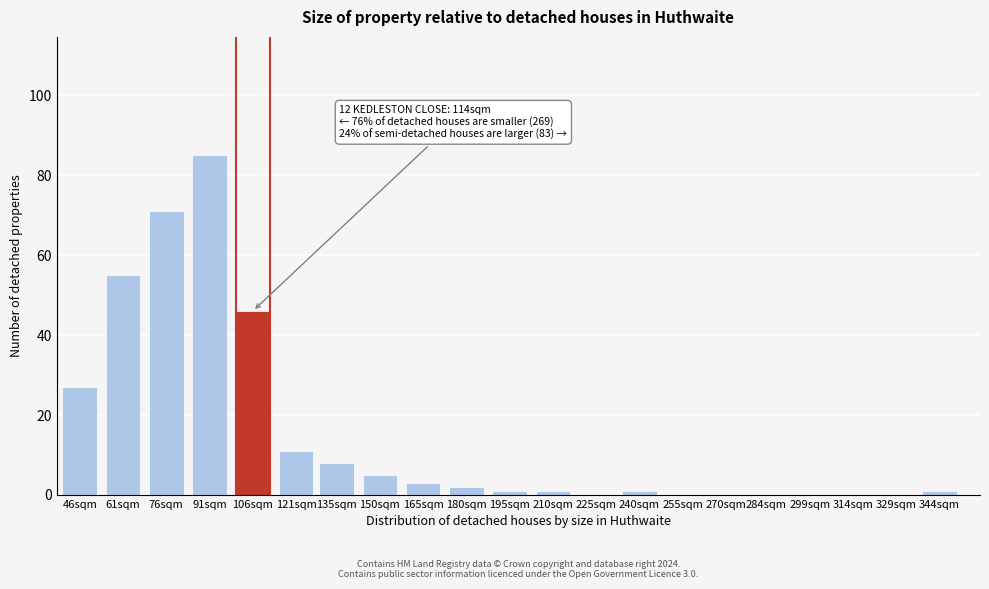

Reading left to right, list all the values displayed in this chart.

46sqm=27	61sqm=55	76sqm=71	91sqm=85	106sqm=46	121sqm=11	135sqm=8	150sqm=5	165sqm=3	180sqm=2	195sqm=1	210sqm=1	225sqm=0	240sqm=1	255sqm=0	270sqm=0	284sqm=0	299sqm=0	314sqm=0	329sqm=0	344sqm=1